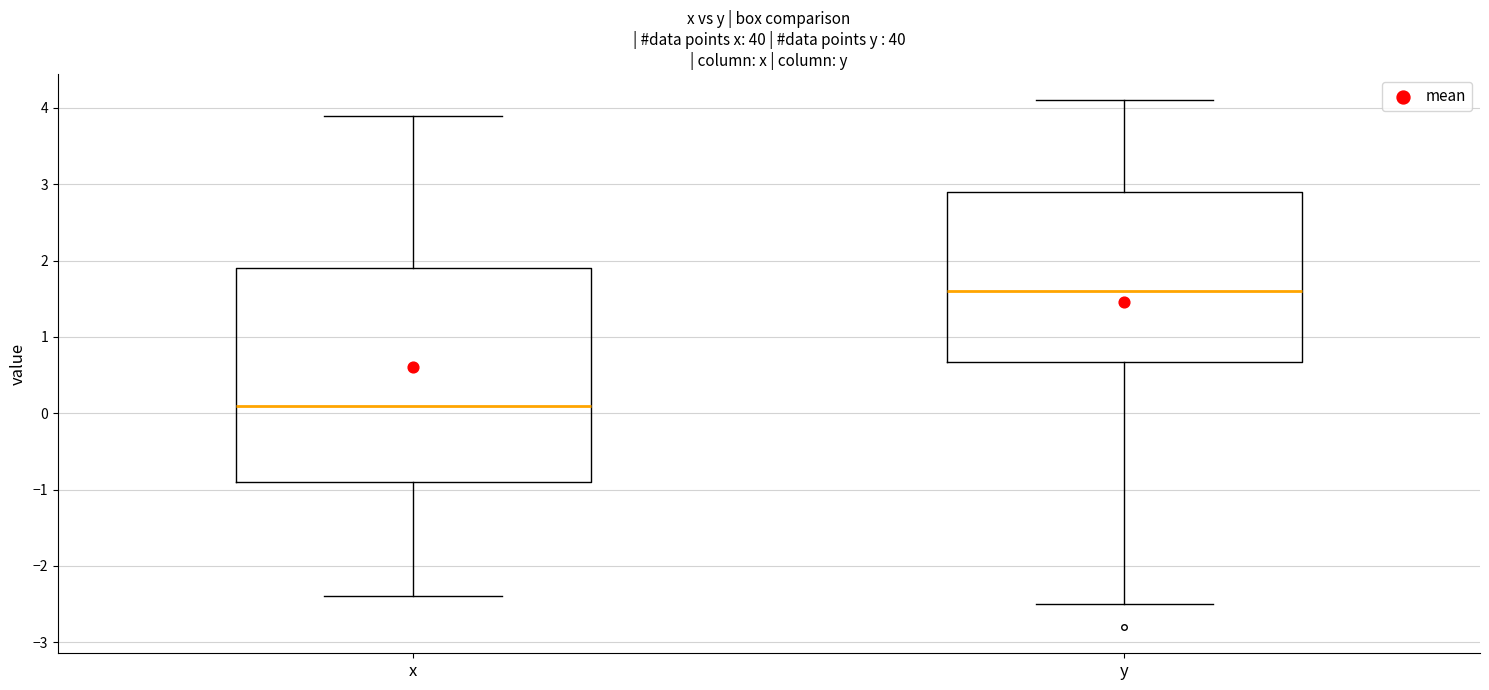

Where is the lower edge of the box for y on the y-axis? The values are not printed on the chart, so give them approximately, as read against the axis.

0.7